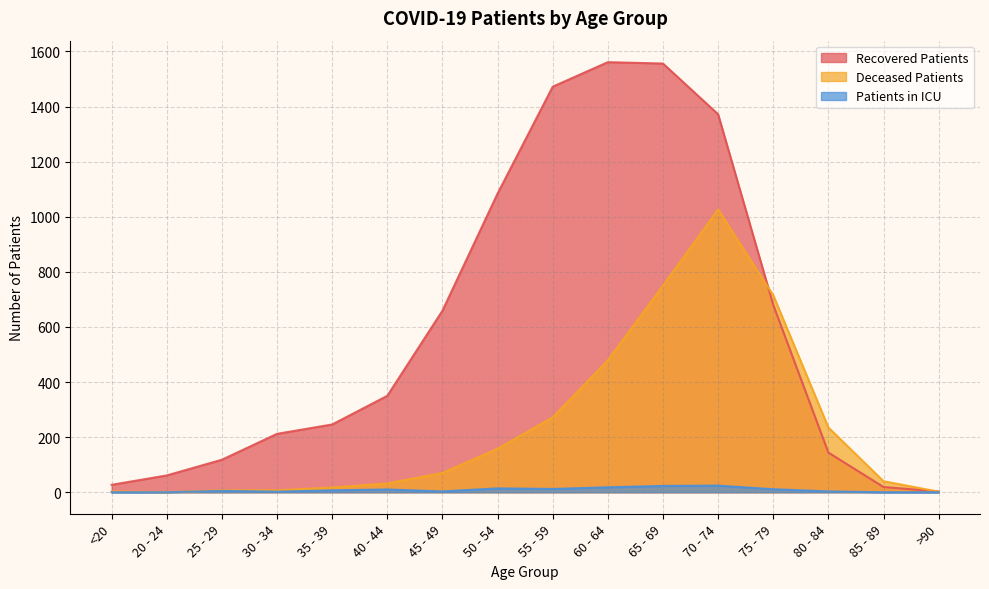

In recovered_patients, how many points are higher than both neighbors (excluding endpoints)?

1